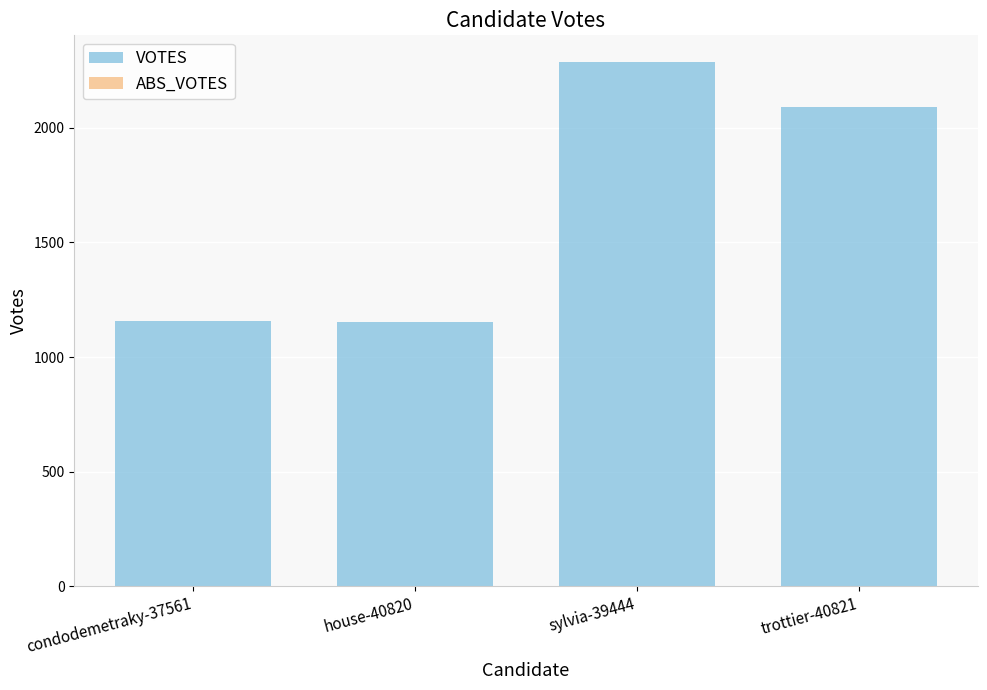

What is the difference between the maximum and minimum values?

1137